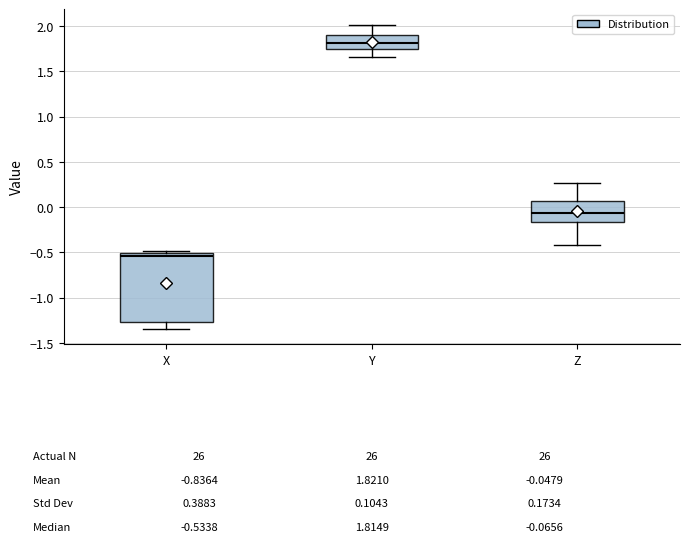

Which box's median line is the highest?

Y